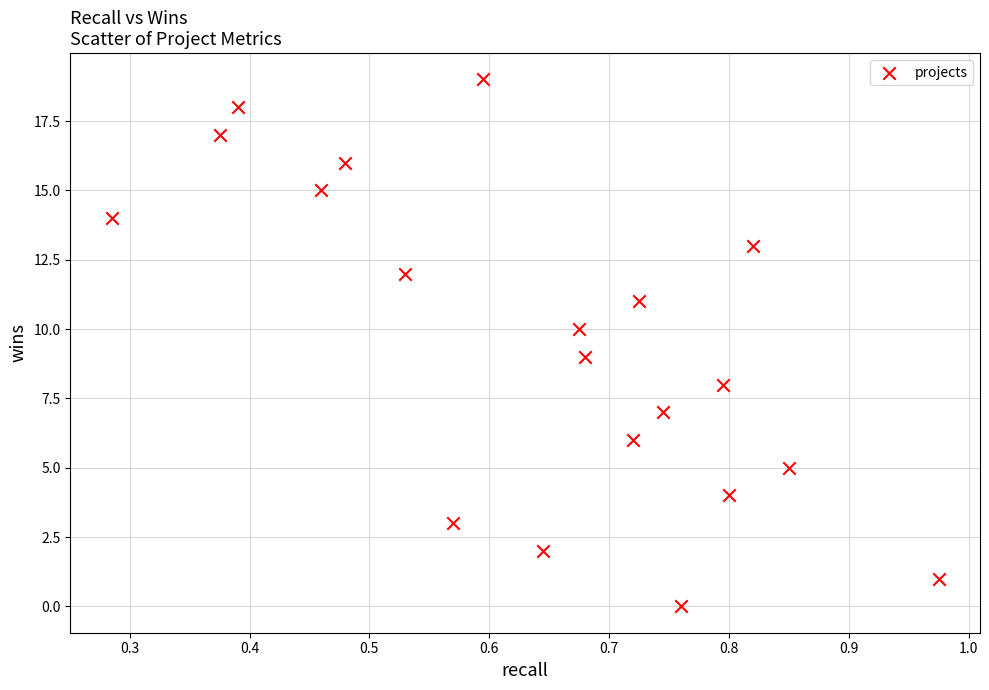

How many data points are displayed?

20